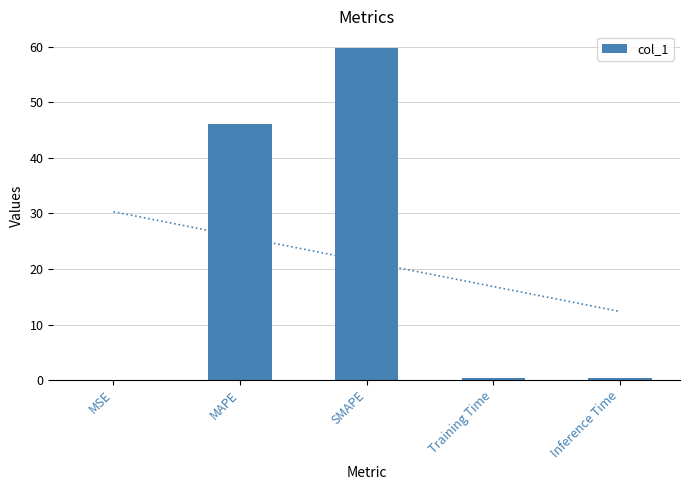

How many bars are there in total?

5